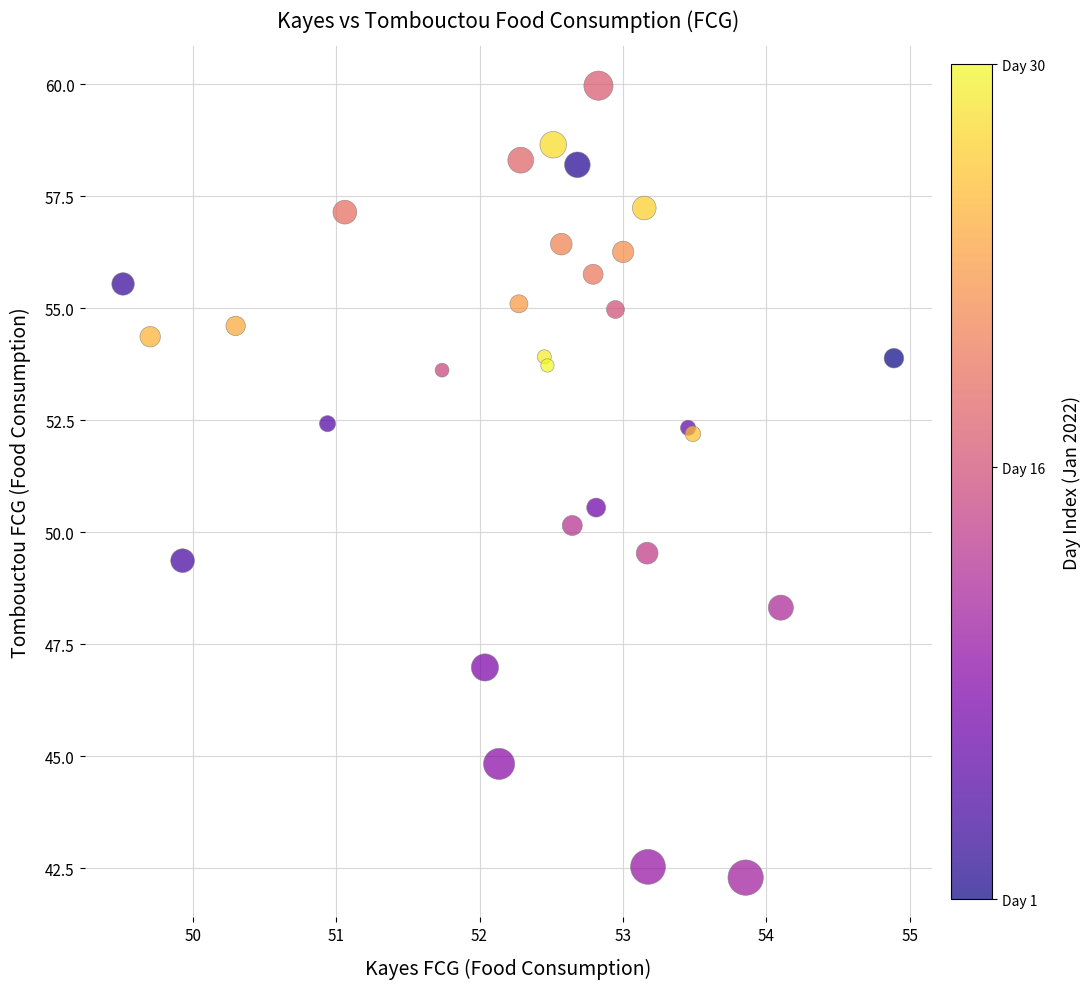

What Y value in the scatter plot is closest to 51?

50.5